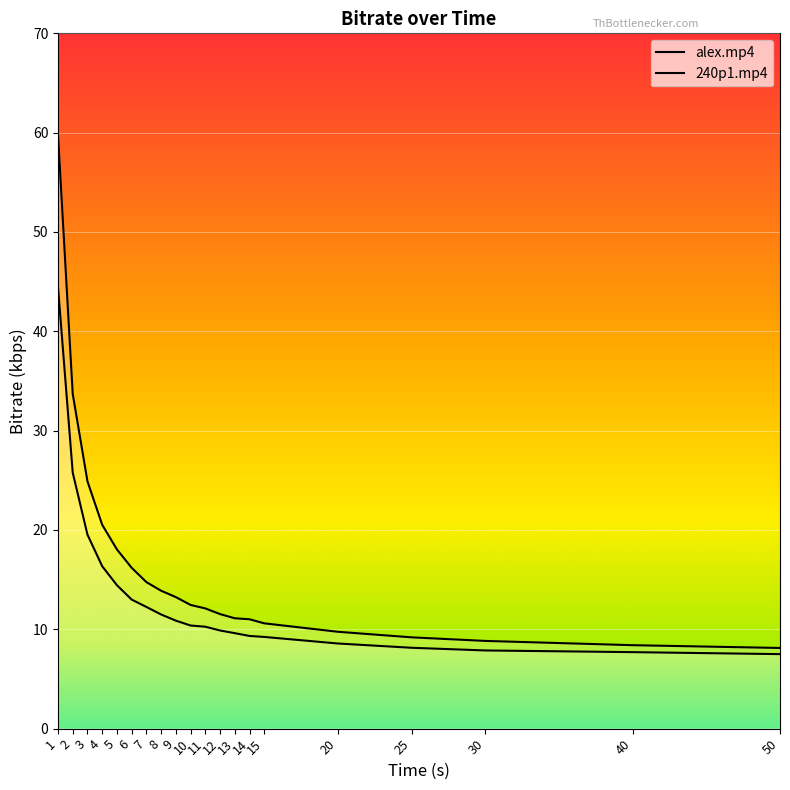

True or false: 240p1.mp4 has a value of 16.4 at 4.

True